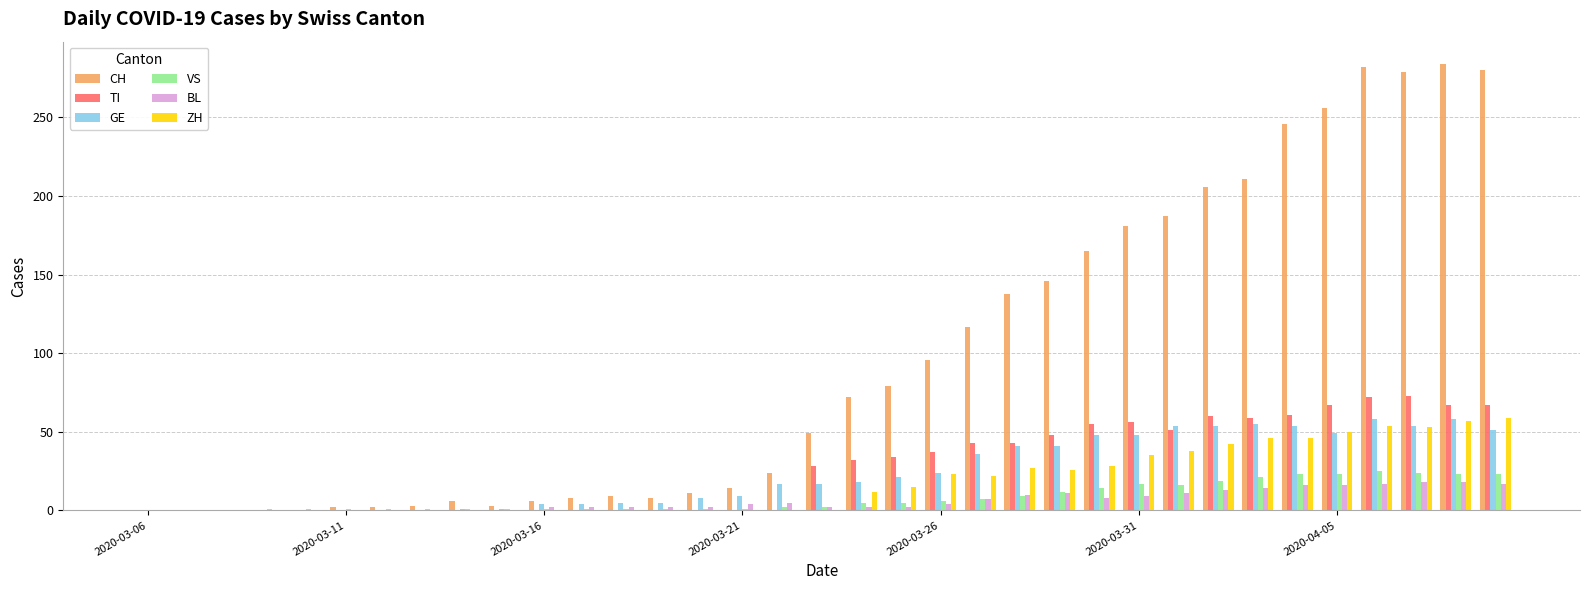

Which series has the largest total across all categories?

CH